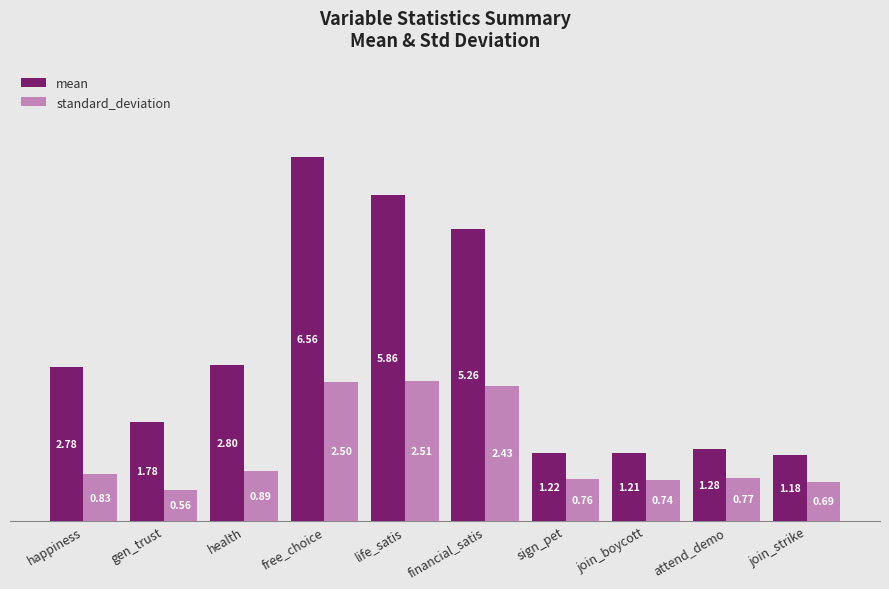

Between happiness and financial_satis, which series saw the biggest shift?

mean